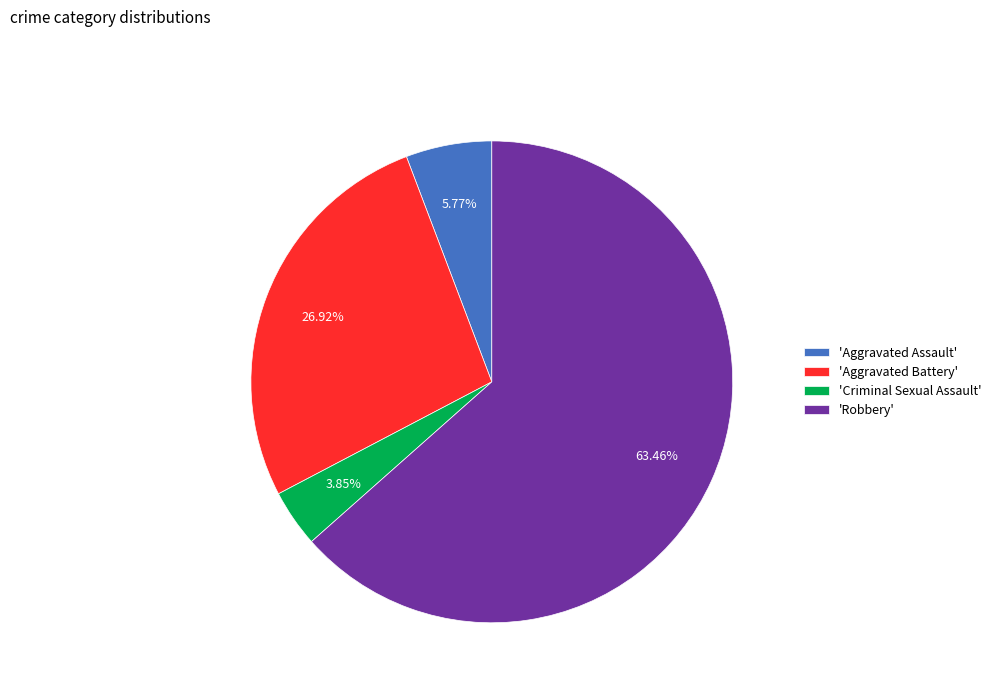

What is the ratio of the value at 'Robbery' to the value at 'Aggravated Battery'?

2.4